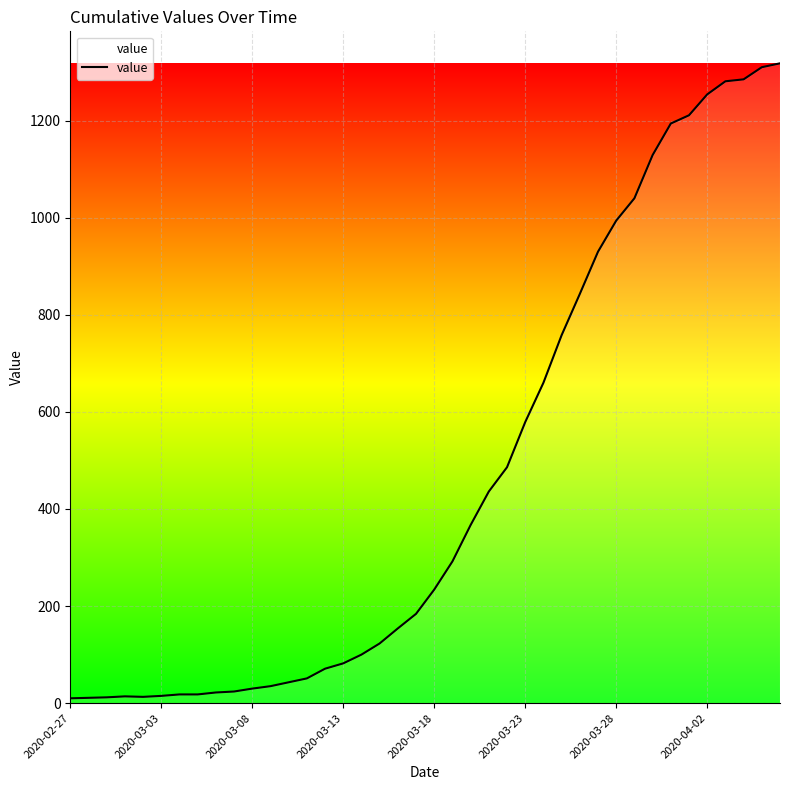

What is the difference between the maximum and minimum values?

1308